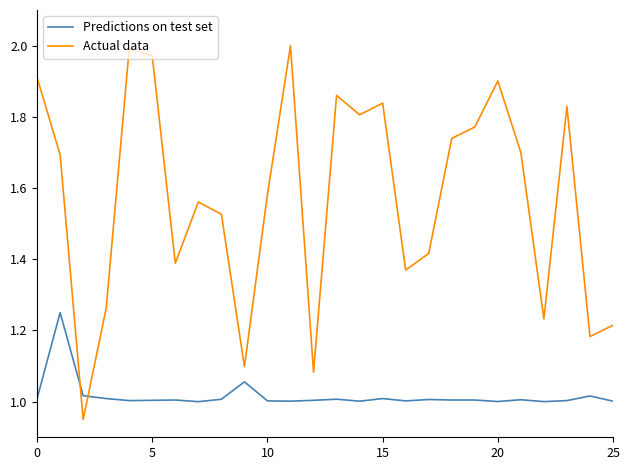

Which series has the widest spread of values?

Actual data